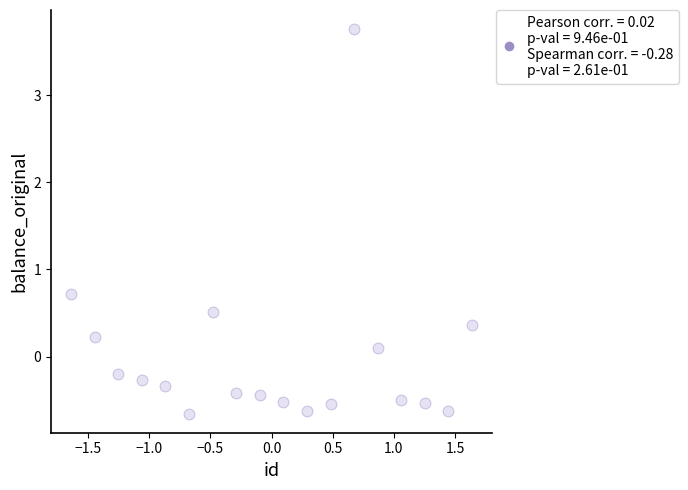

What Y value in the scatter plot is closest to 1?

0.7